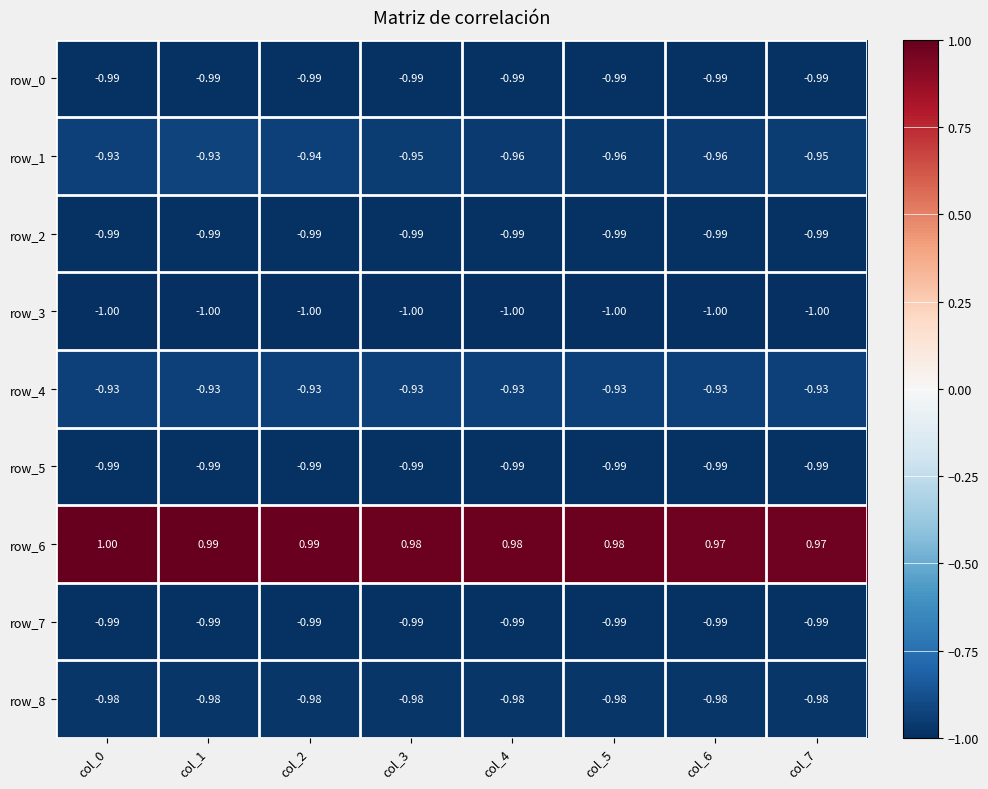

The row_0 series shows -0.3 at col_6. True or false?

False